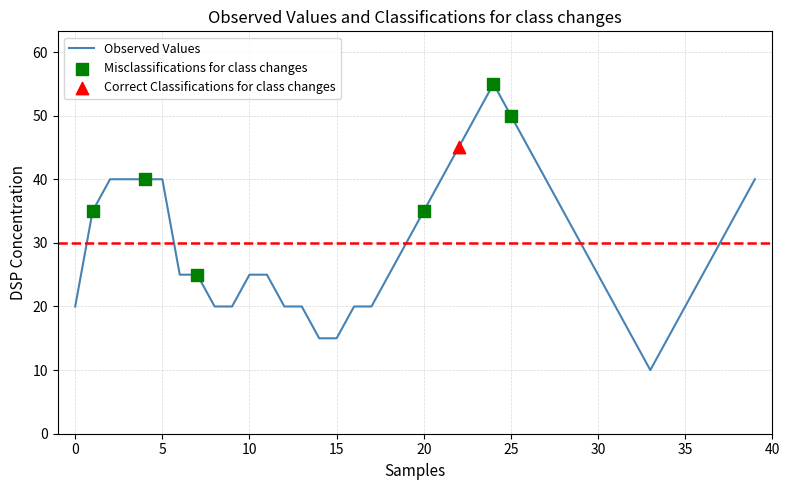

What is the difference between the maximum and minimum values?

45